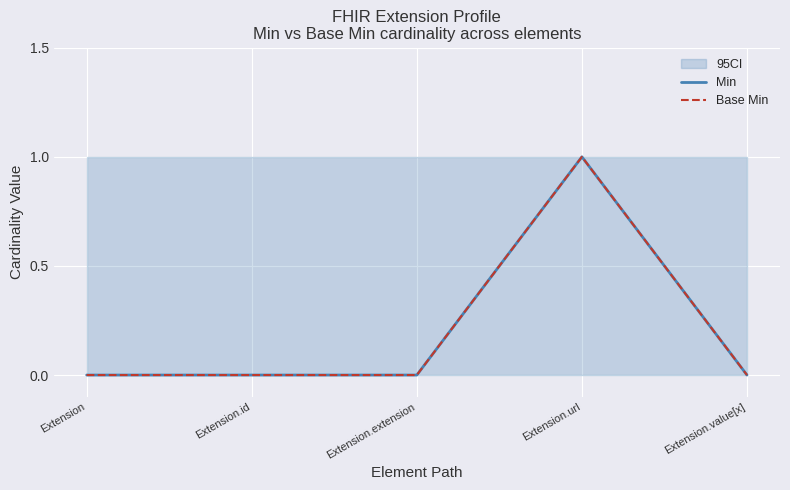

True or false: Min and Base Min intersect in this chart.

False